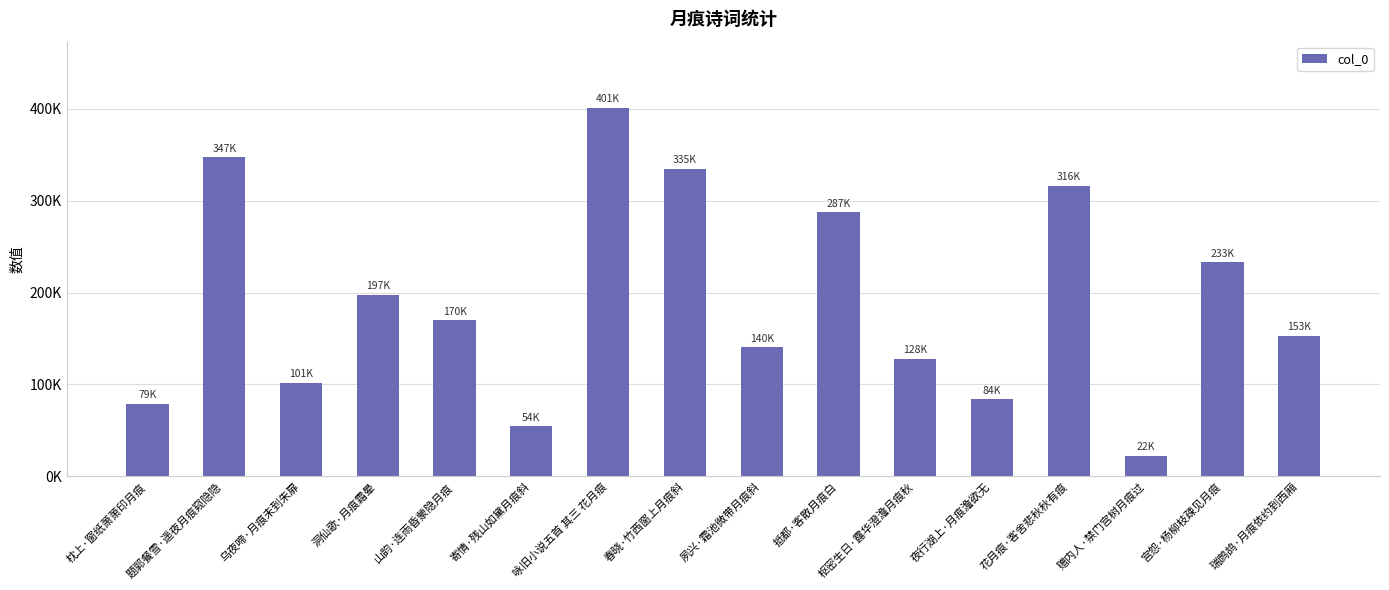

Reading left to right, extract all data points from this chart.

78944	347080	101456	197154	169910	54261	400850	334611	140483	287293	128052	83768	316397	22349	232721	152586